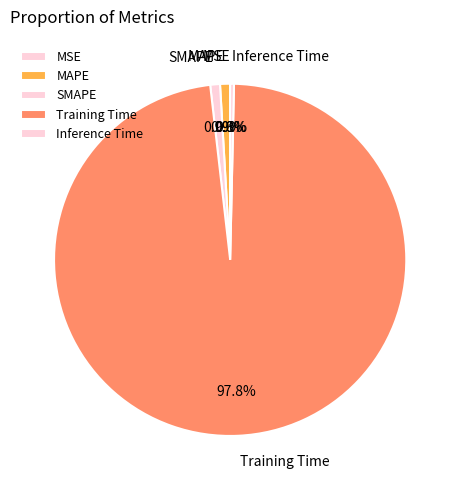

Which category has the biggest portion of the pie?

Training Time